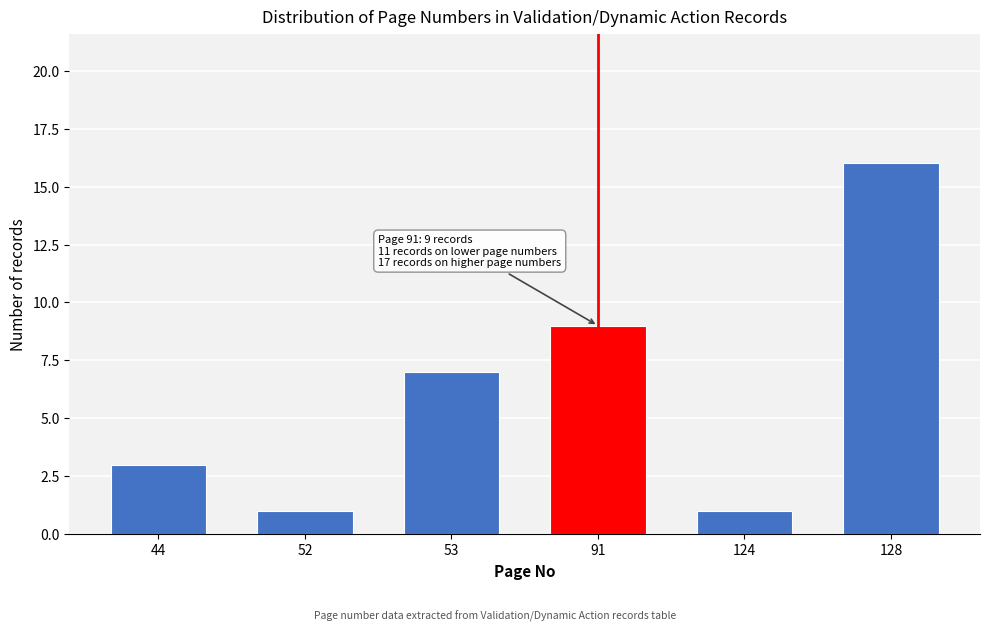

Reading left to right, extract all data points from this chart.

3	1	7	9	1	16